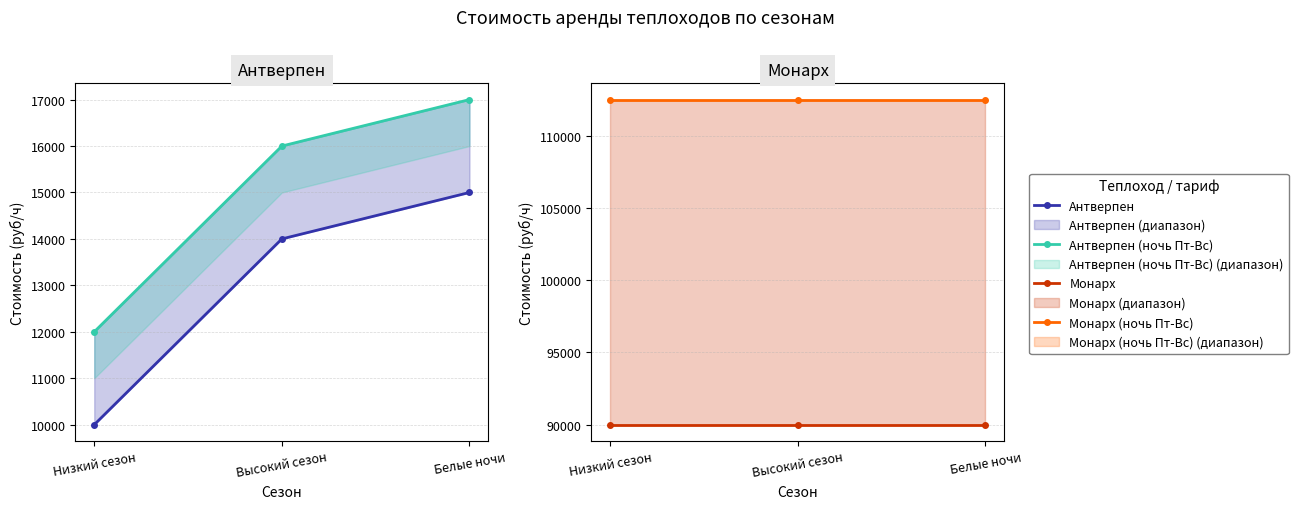

How many Антверпен values are between 10000 and 15000?

3